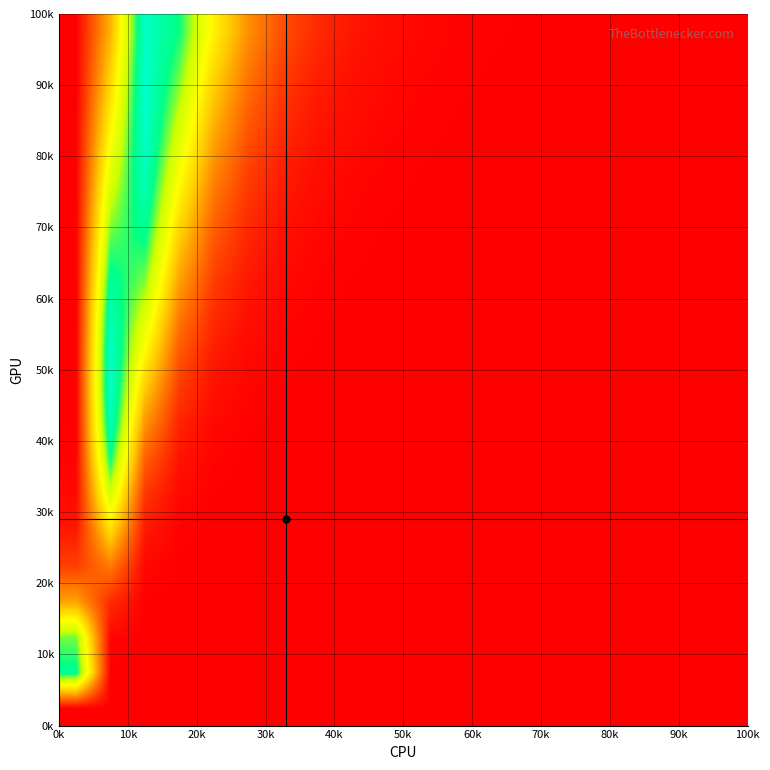

At how many categories does at least one series exceed 0?

20